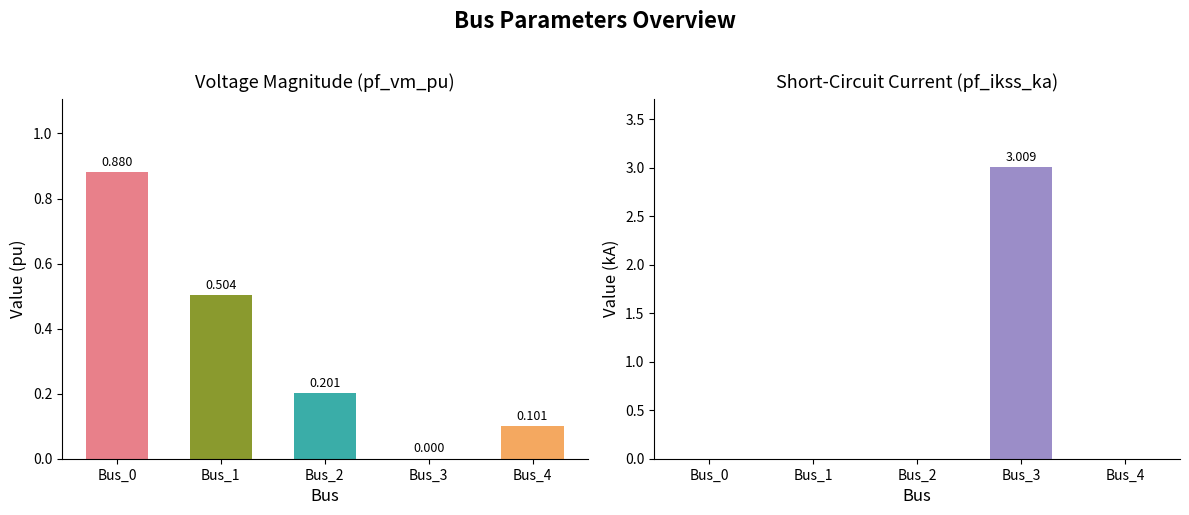

Count the number of data series in this chart.

2